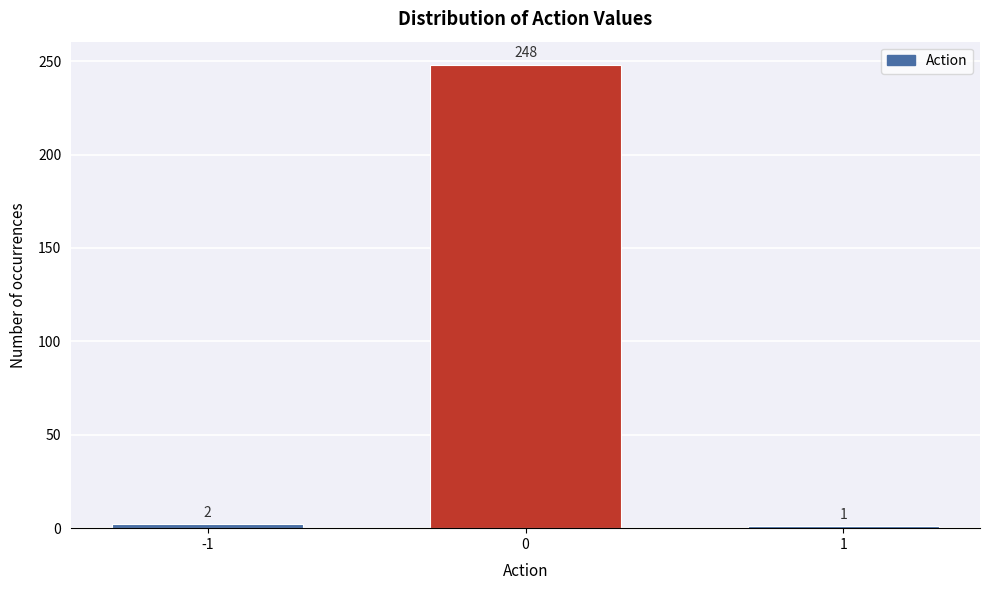

Reading left to right, list all the values displayed in this chart.

2	248	1